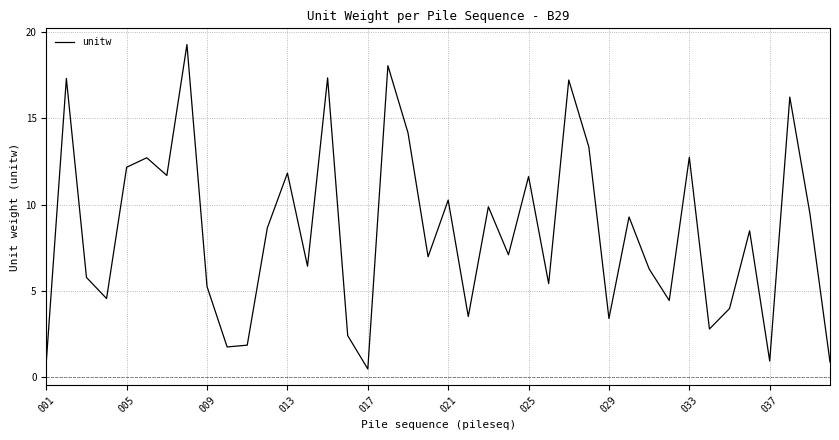

What is the maximum value shown in the chart?

19.3